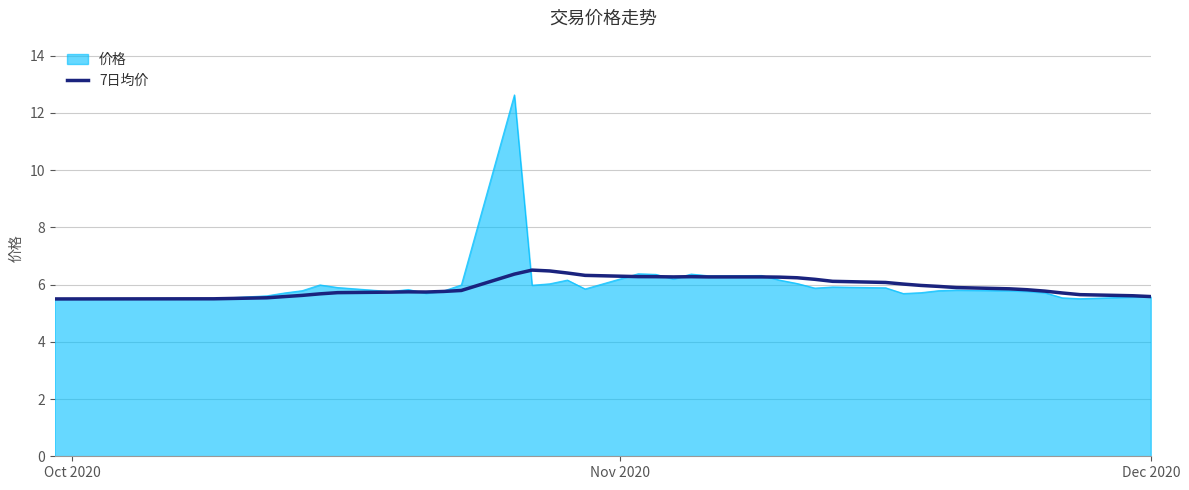

Which series has the widest spread of values?

价格